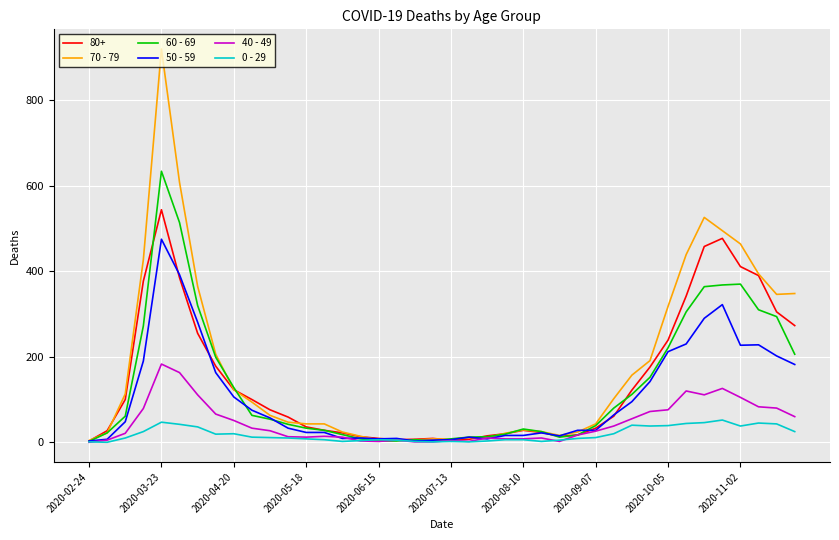

Is this an area chart (filled region under the line)?

No